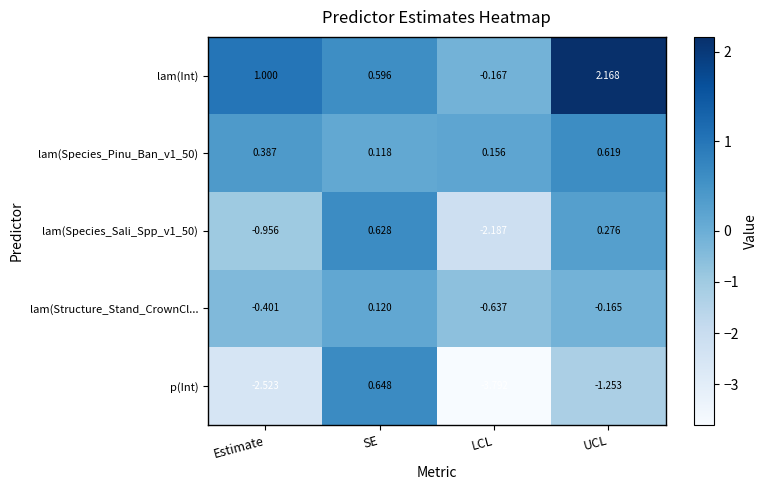

At how many categories does at least one series exceed 0?

4